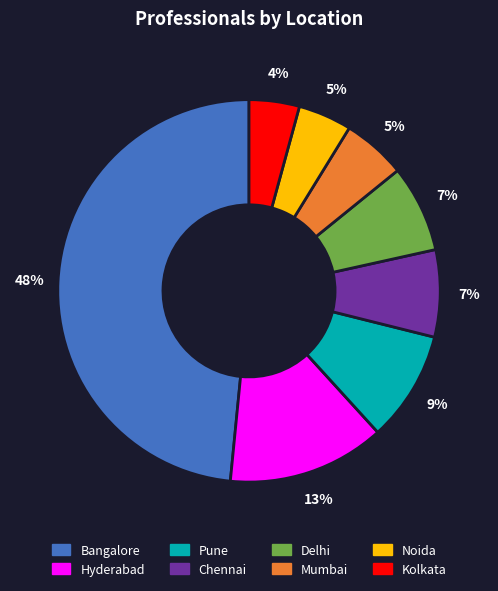

What percentage is the Mumbai slice, to the nearest percent?

5%